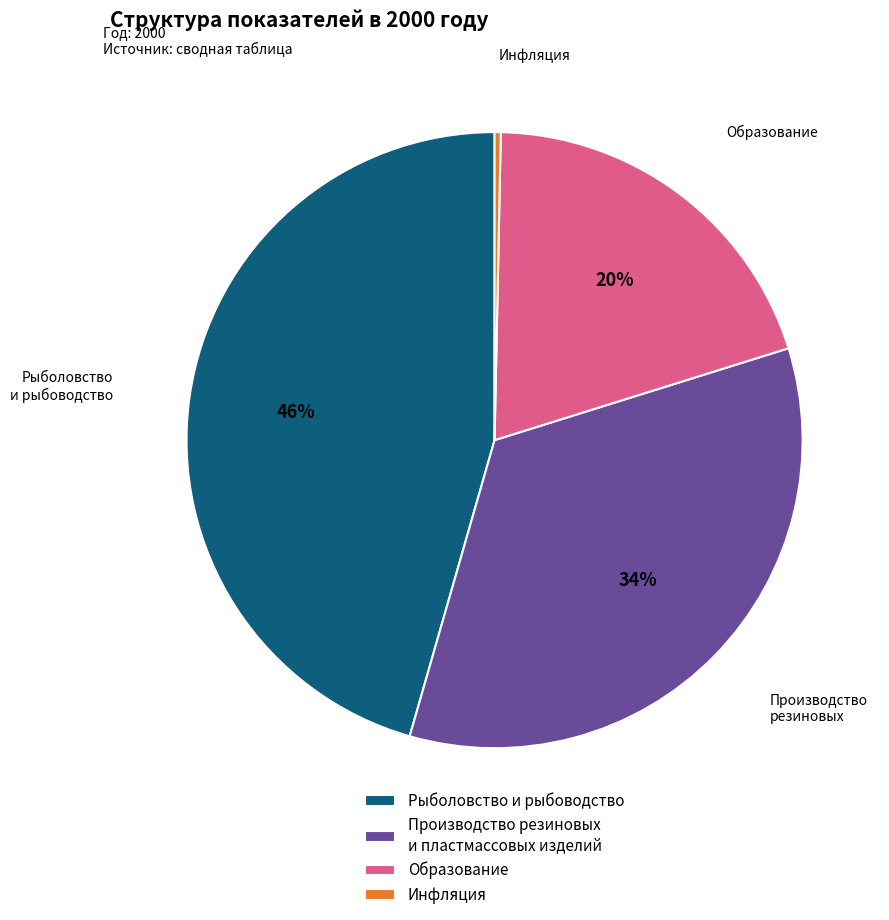

How many segments does this pie chart have?

4